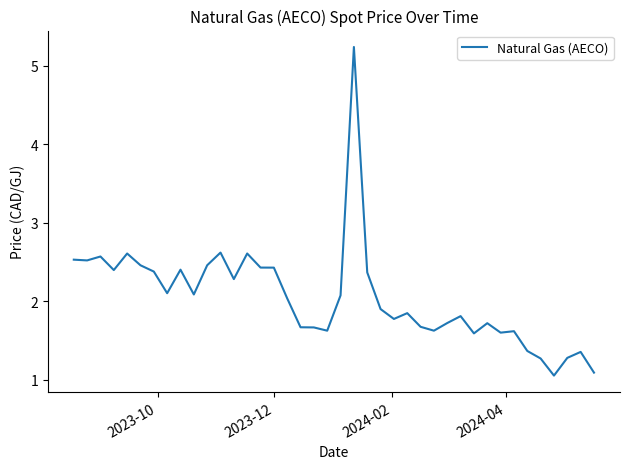

What is the maximum value shown in the chart?

5.2